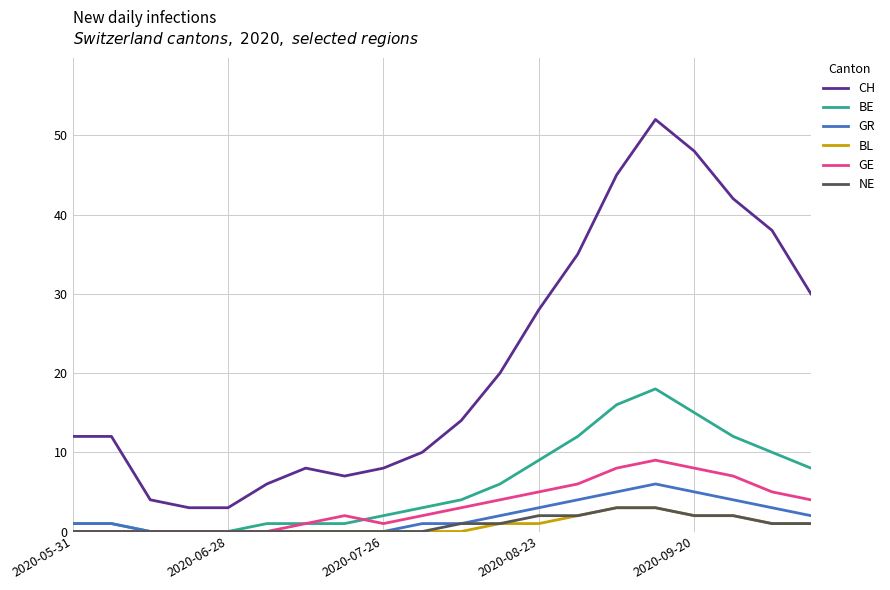

Which series has the largest range (max minus min)?

CH